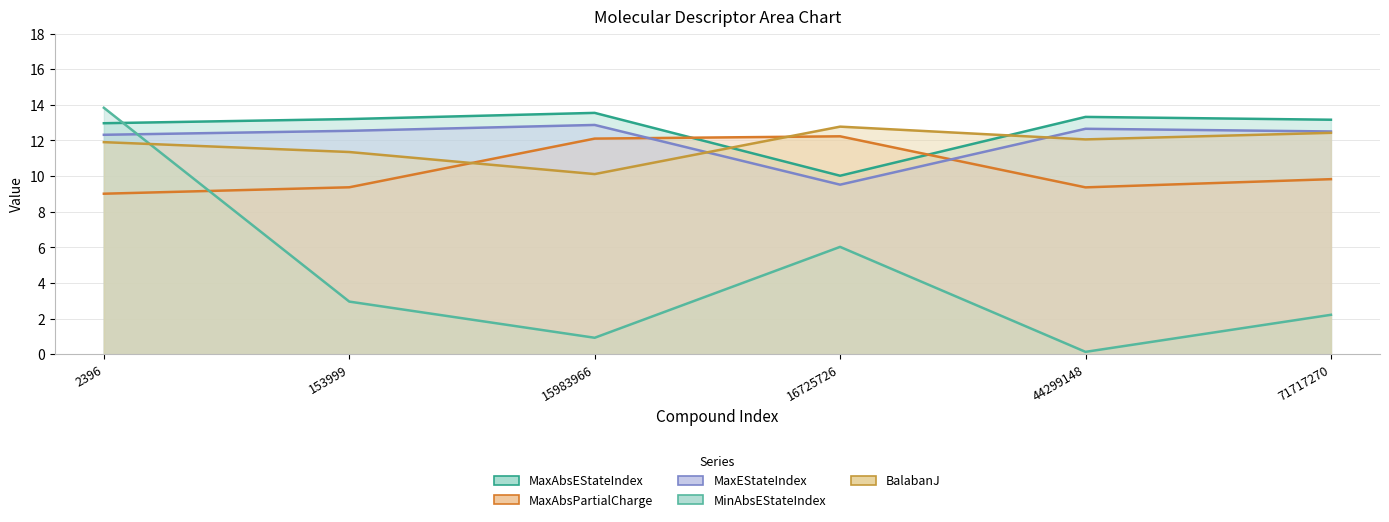

What is the sum of the MinAbsEStateIndex values at 44299148 and 2396?

14.0